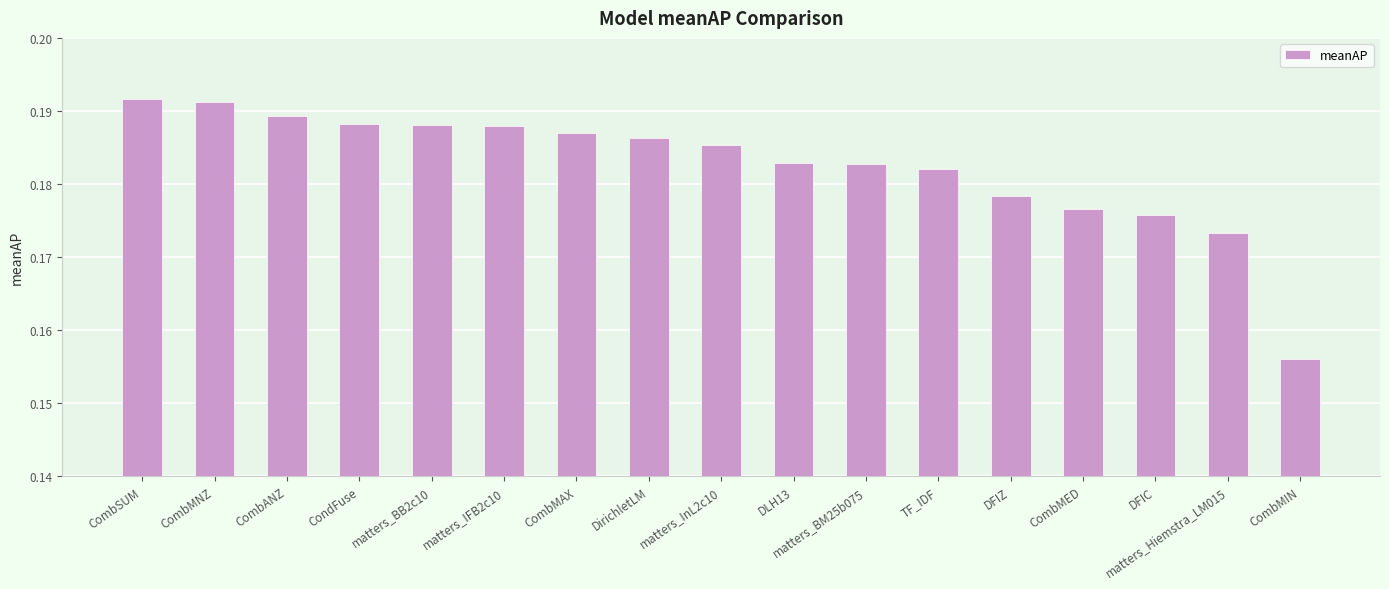

What is the label of the 13th bar from the left?

DFIZ